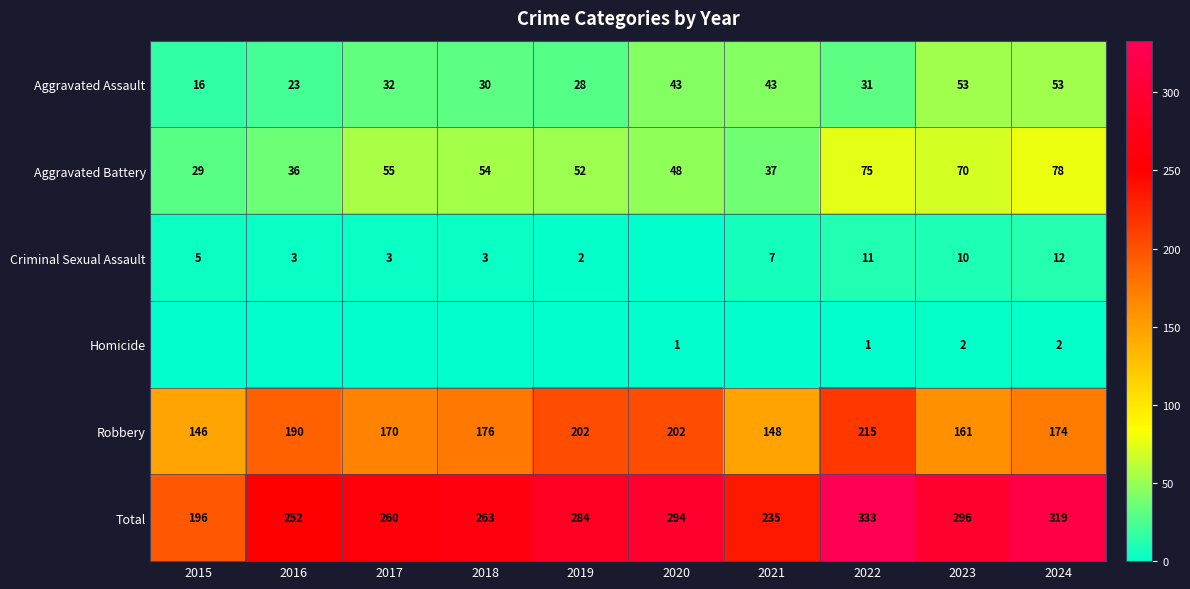

Where does the Aggravated Battery series first go above 54?

2017